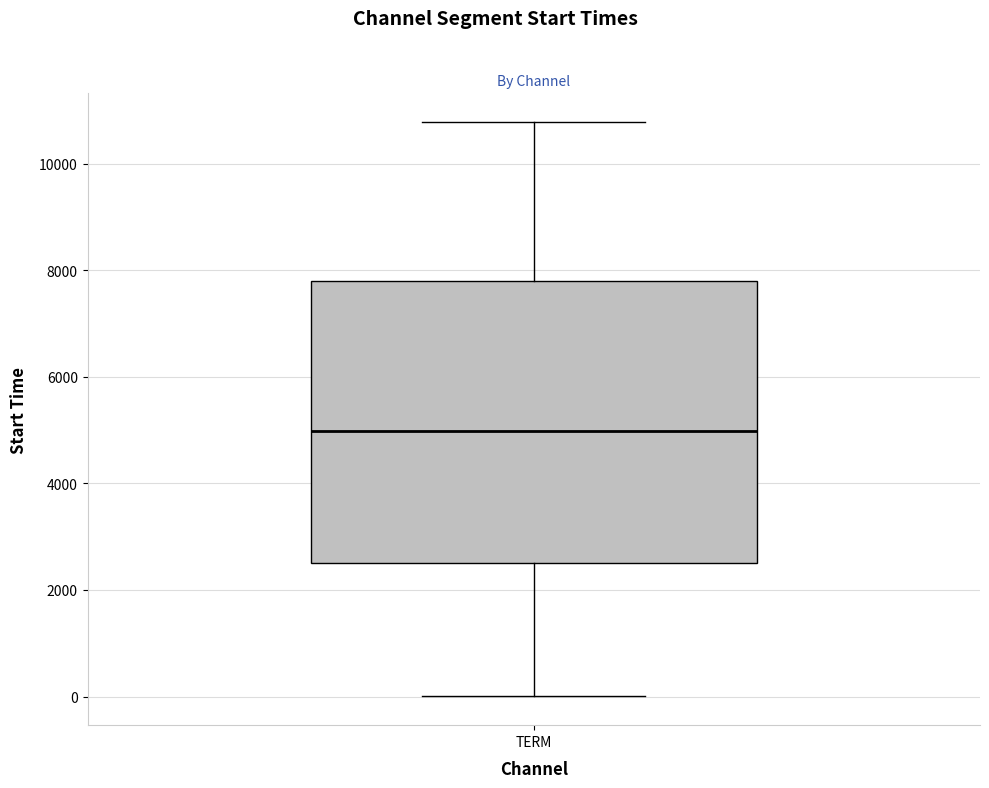

Read this box plot against the y-axis: the position of the median line, the range covered by the box, and the ends of both whiskers. The values are not printed on the chart, so give them approximately, as read against the axis.

median 5000, box 2600 to 7800, whiskers 0 to 10800